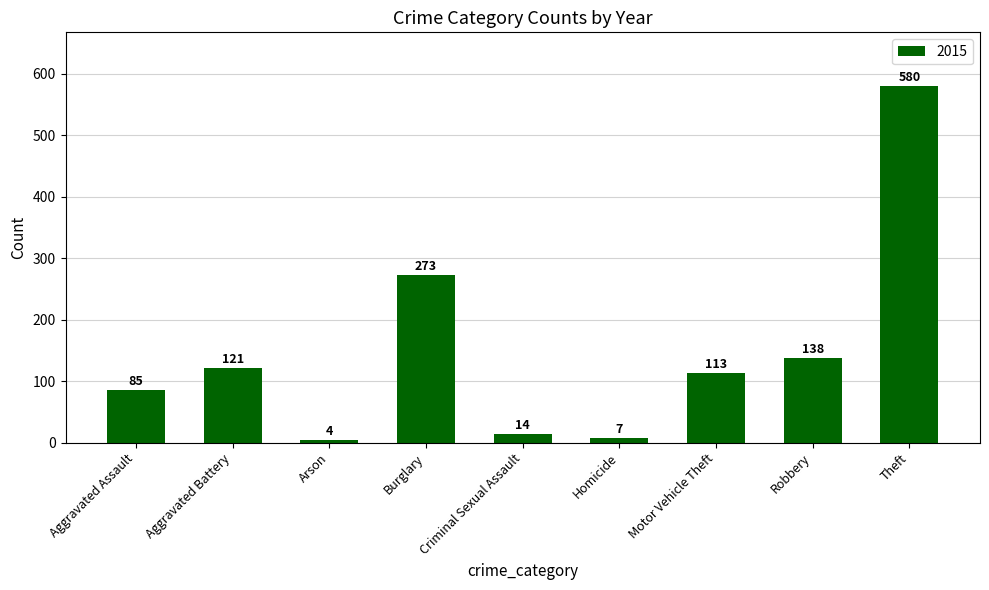

What is the approximate value at Burglary?

273